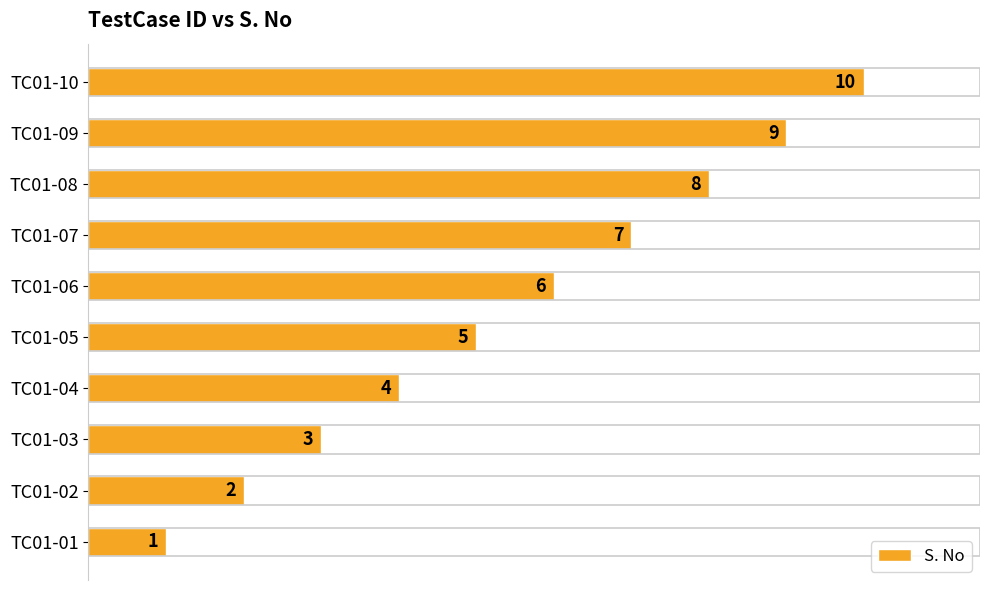

List the labels in order of value, largest first.

TC01-10, TC01-09, TC01-08, TC01-07, TC01-06, TC01-05, TC01-04, TC01-03, TC01-02, TC01-01